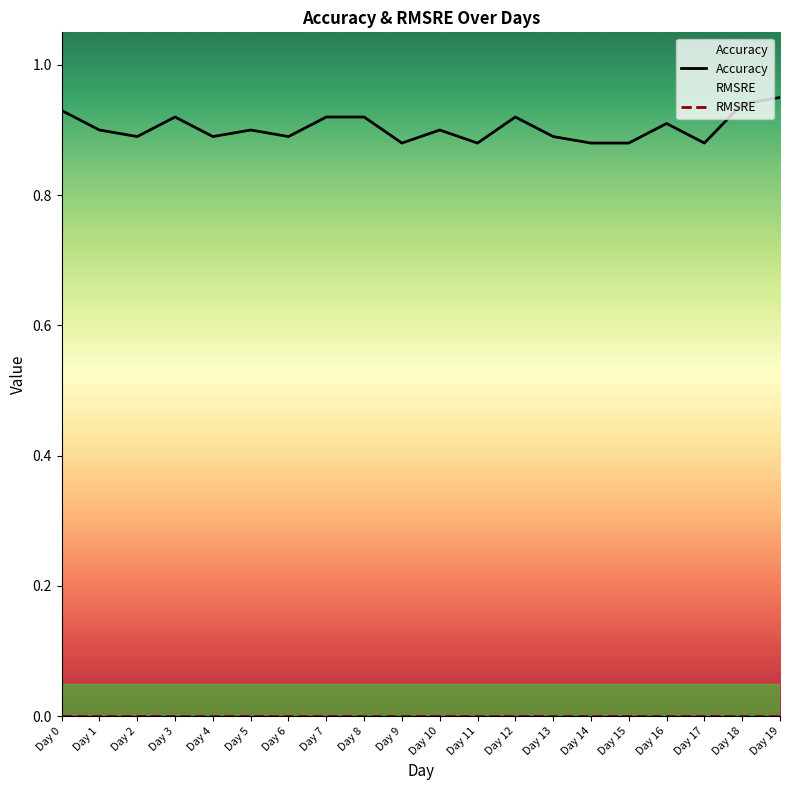

How many lines are shown in the chart?

2